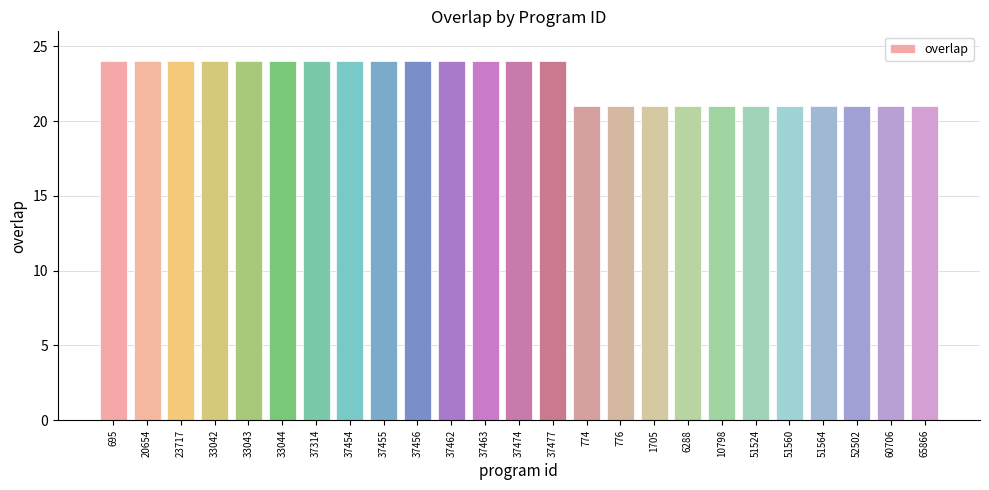

Reading left to right, extract all data points from this chart.

695=24	20654=24	23717=24	33042=24	33043=24	33044=24	37314=24	37454=24	37455=24	37456=24	37462=24	37463=24	37474=24	37477=24	774=21	776=21	1705=21	6288=21	10798=21	51524=21	51560=21	51564=21	52502=21	60706=21	65866=21